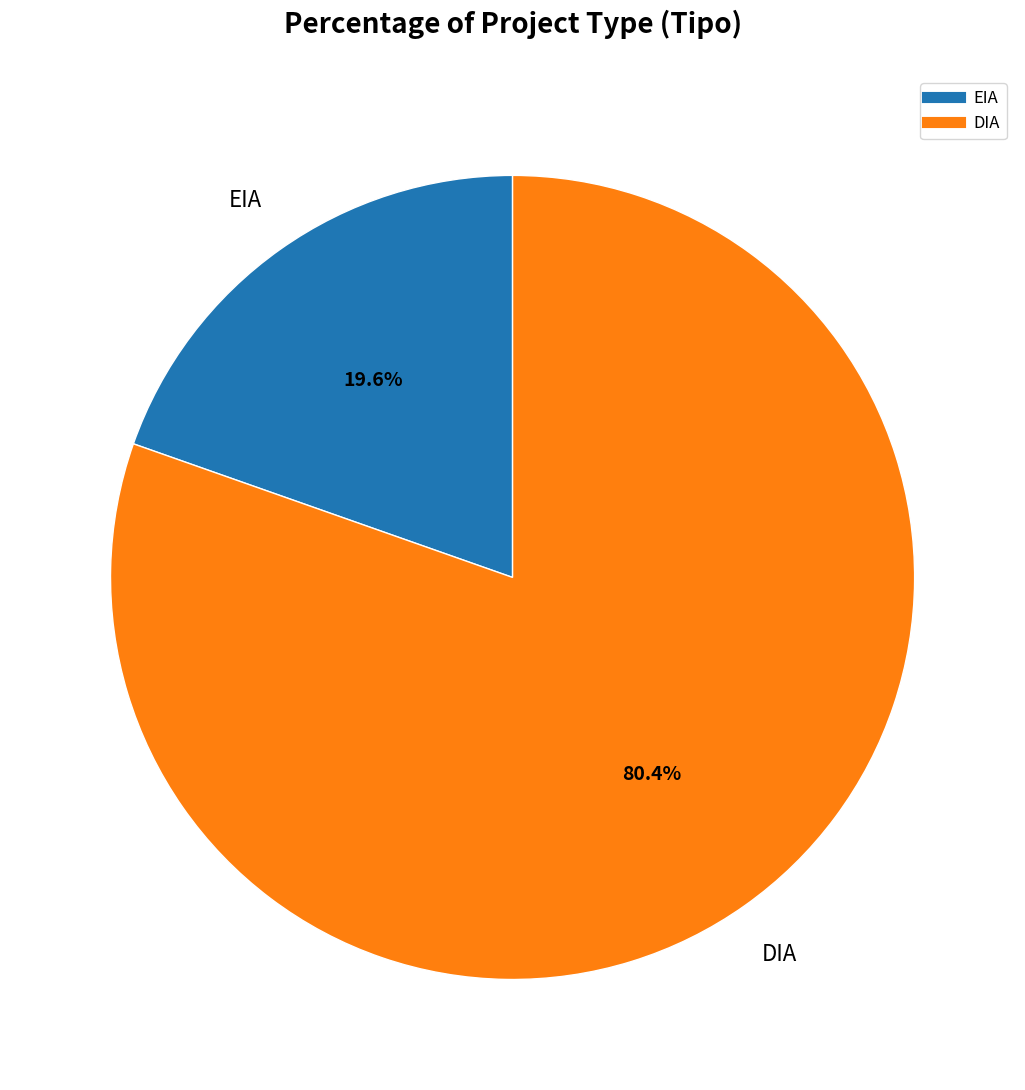

Rank the categories by value from lowest to highest.

EIA, DIA